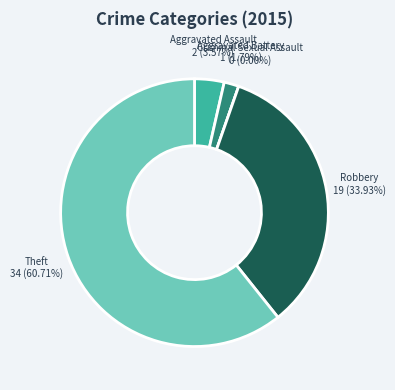

What percentage is the Robbery slice, to the nearest percent?

34%